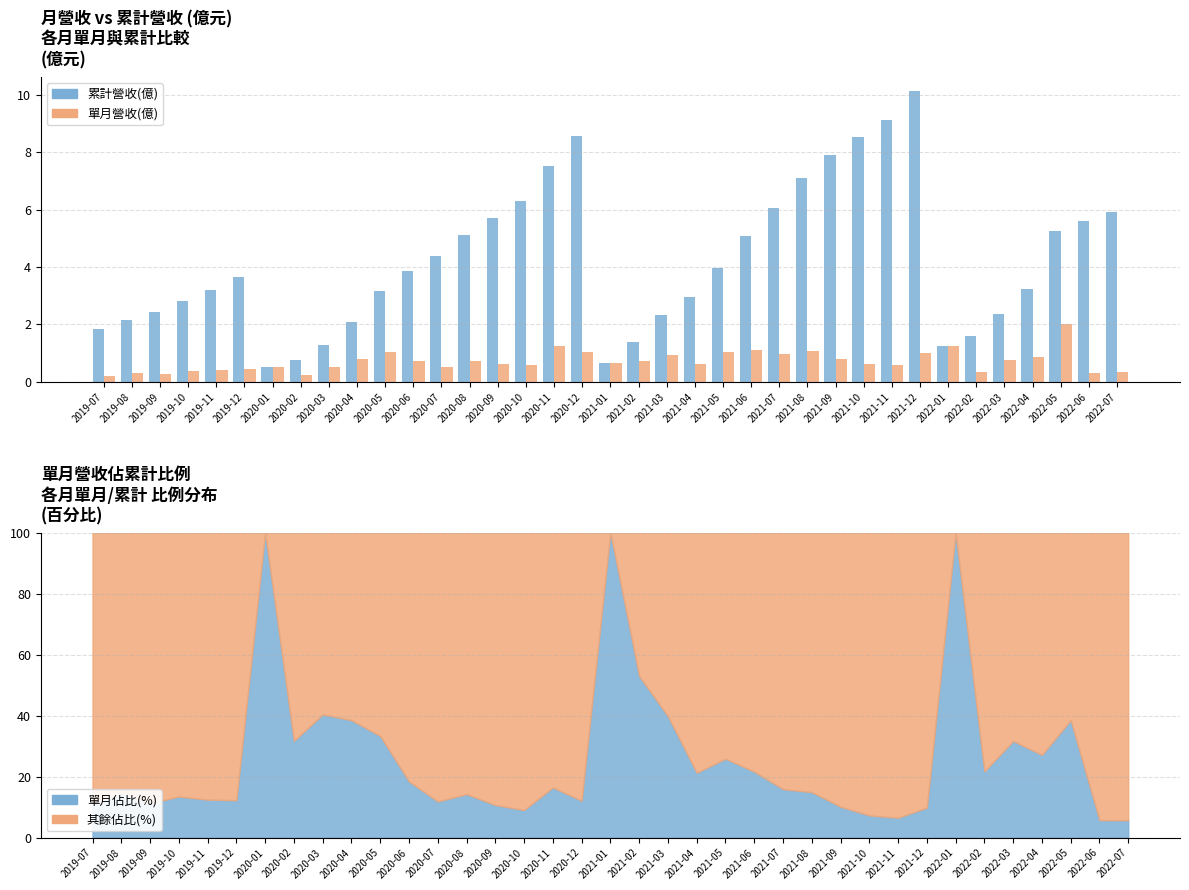

Which category has the highest value in the 單月營收(億) series?

2022-05